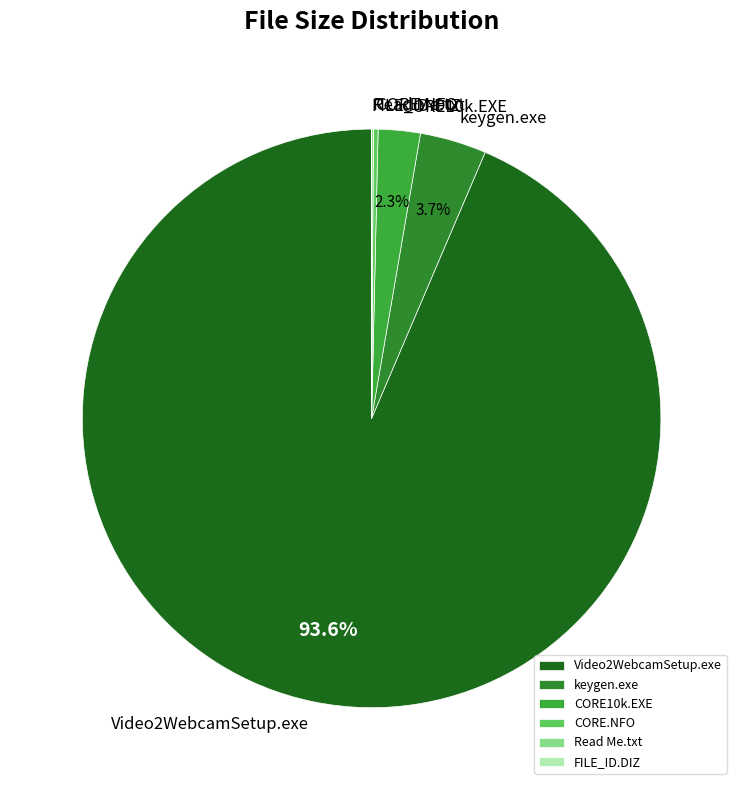

Is the sum of keygen.exe and Video2WebcamSetup.exe greater than half?

Yes